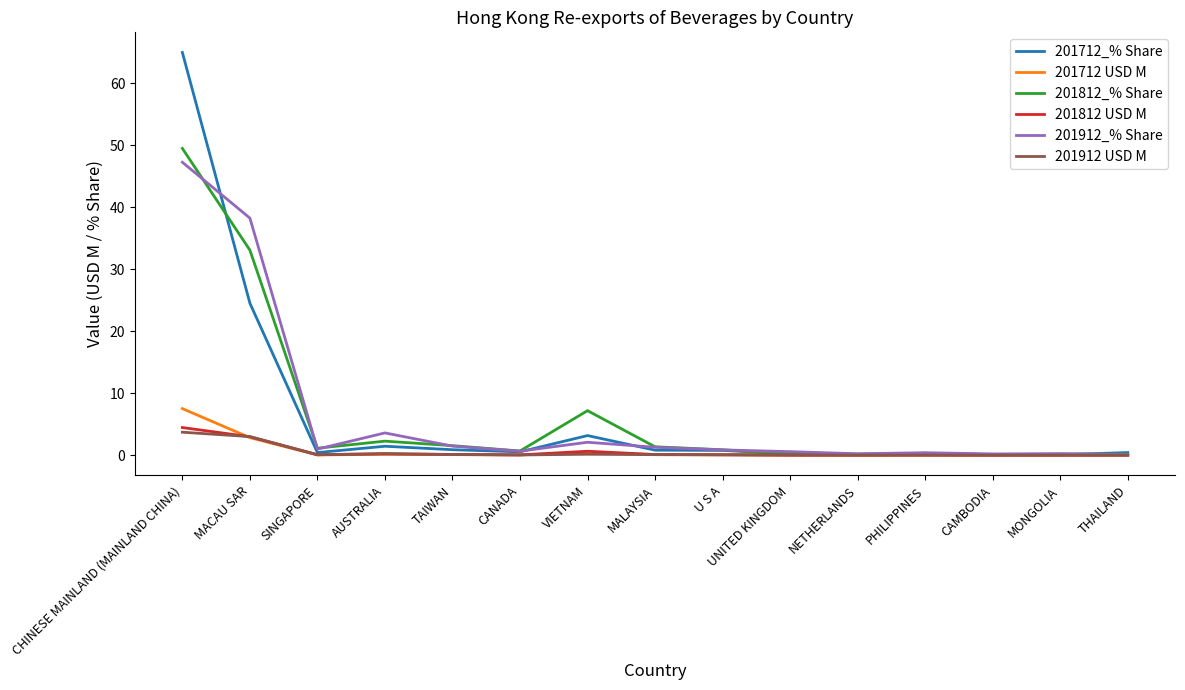

How many distinct data groups are displayed?

6